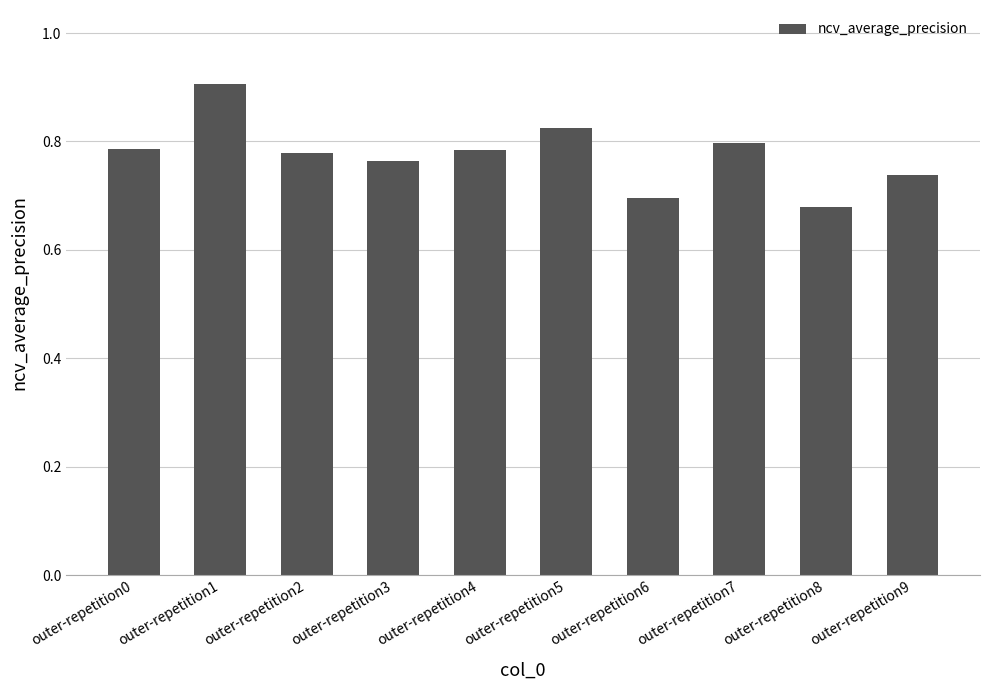

Which label corresponds to the largest value in the chart?

outer-repetition1